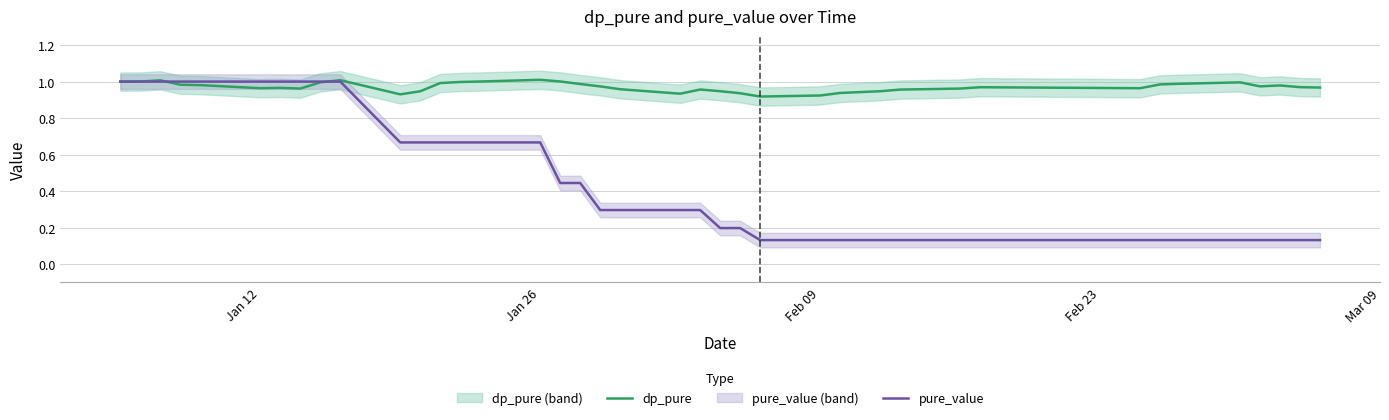

Reading right to left, extract all data points from this chart.

dp_pure: 1.0	1.0	1.0	1.0	1.0	1.0	1.0	1.0	1.0	1.0	1.0	0.9	0.9	0.9	0.9	0.9	0.9	0.9	1.0	0.9	1.0	1.0	1.0	1.0	1.0	1.0	1.0	1.0	0.9	0.9	1.0	1.0	1.0	1.0	1.0	1.0	1.0	1.0	1.0	1.0
pure_value: 0.1	0.1	0.1	0.1	0.1	0.1	0.1	0.1	0.1	0.1	0.1	0.1	0.1	0.1	0.1	0.1	0.2	0.2	0.3	0.3	0.3	0.3	0.4	0.4	0.7	0.7	0.7	0.7	0.7	0.7	1.0	1.0	1.0	1.0	1.0	1.0	1.0	1.0	1.0	1.0